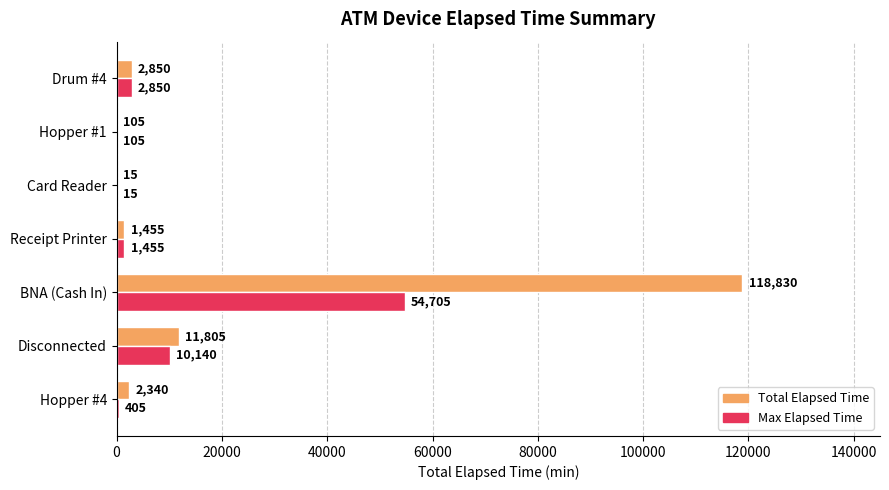

Which category has the highest value in the Total Elapsed Time series?

BNA (Cash In)